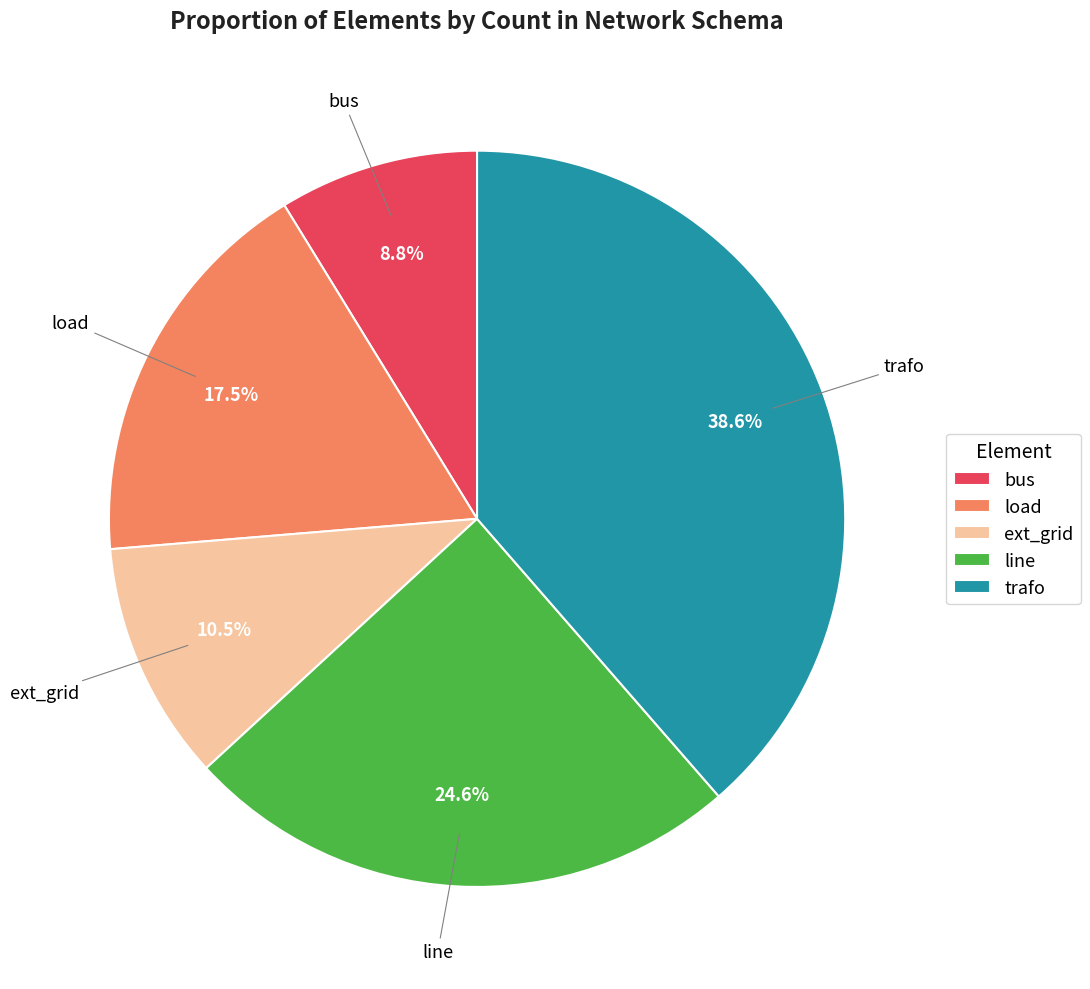

Rank the categories by value from lowest to highest.

bus, ext_grid, load, line, trafo